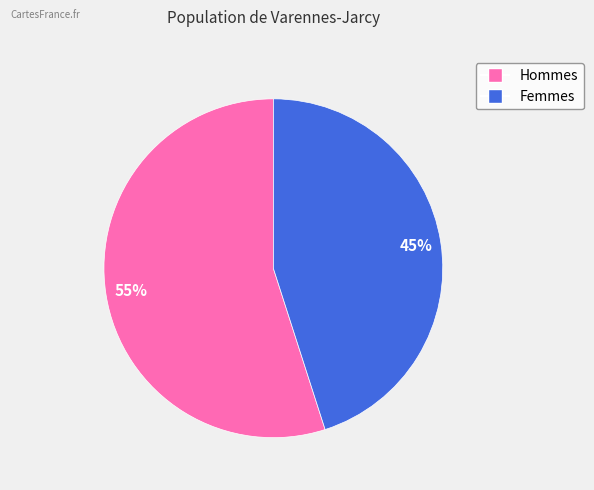

To the nearest percent, what is the difference between the largest and smallest slice percentages?

10%